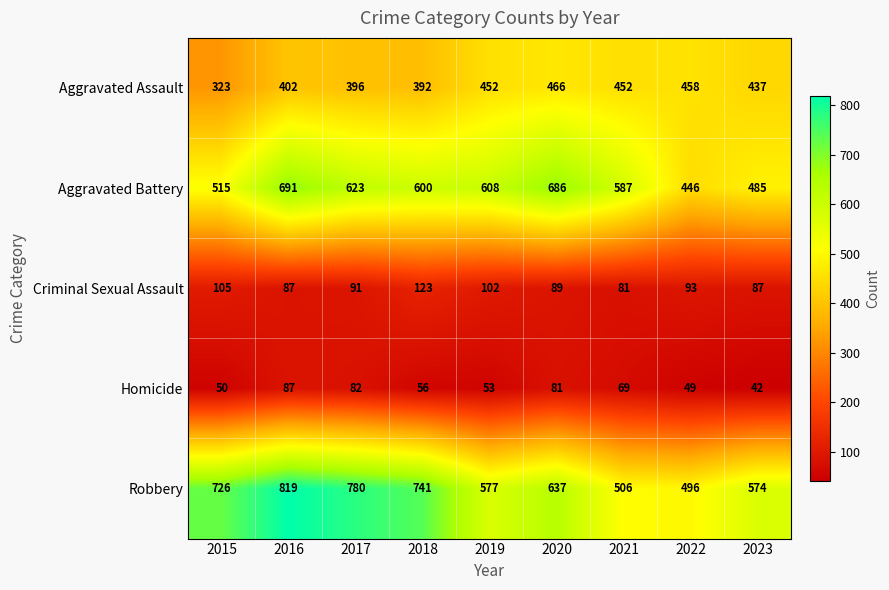

The value of Aggravated Battery at 2019 is 1053. True or false?

False